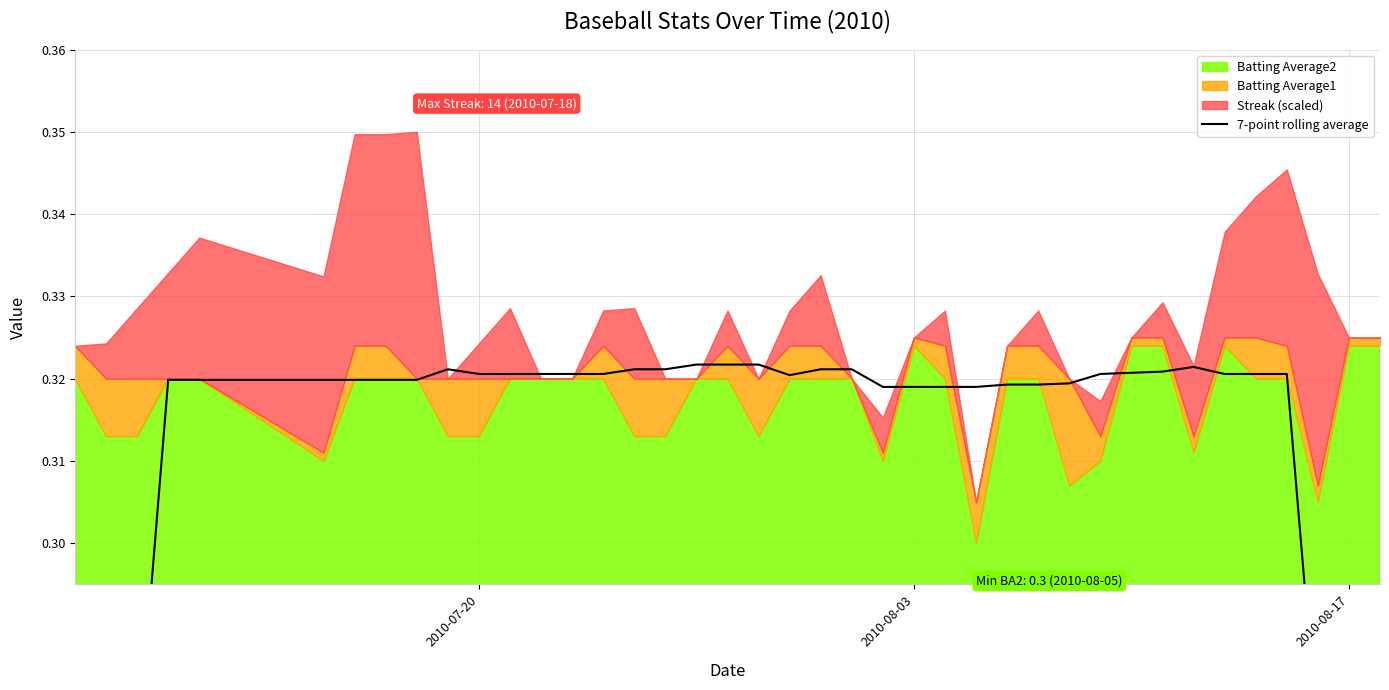

How many interior local peaks (higher than both neighbors) does the data have?

2